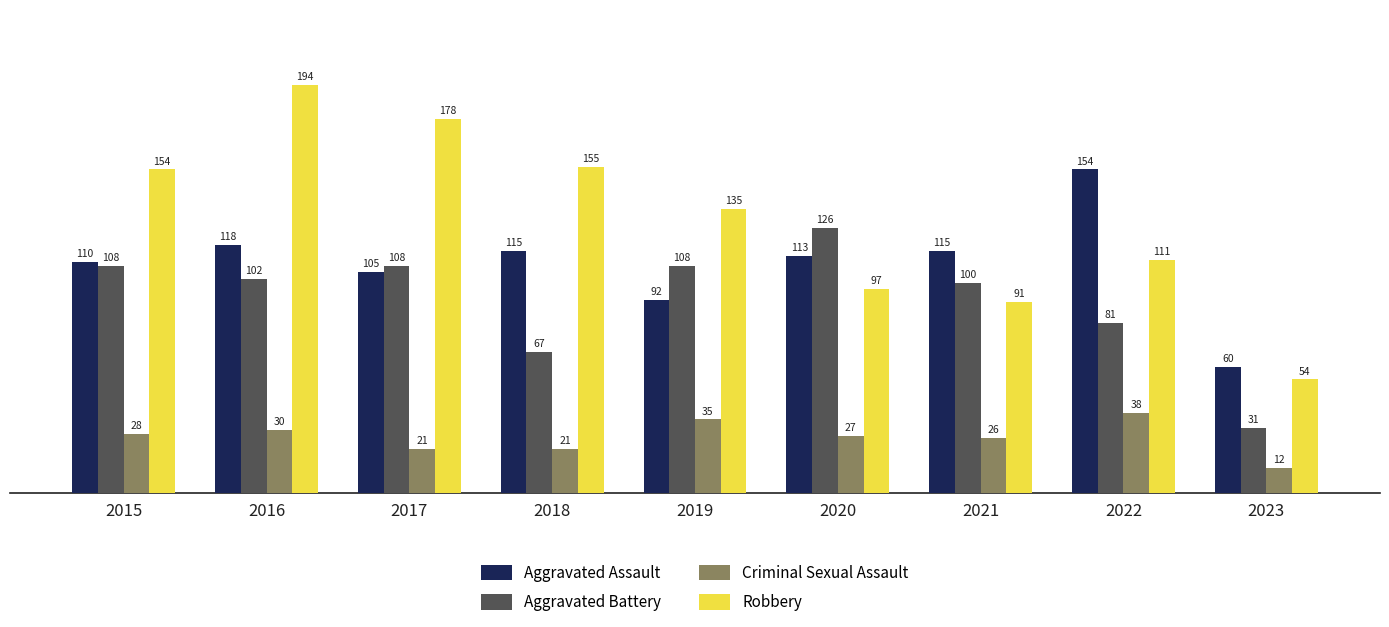

The Robbery series shows 111 at 2022. True or false?

True